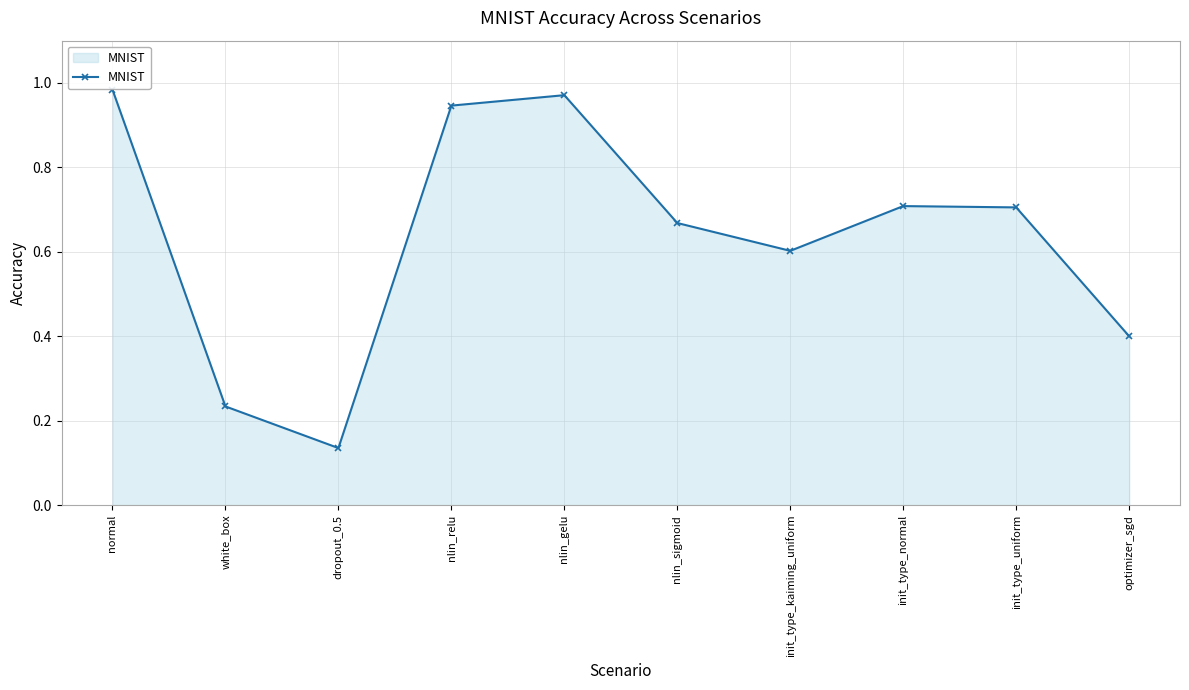

Which category has the lowest value across all series?

dropout_0.5